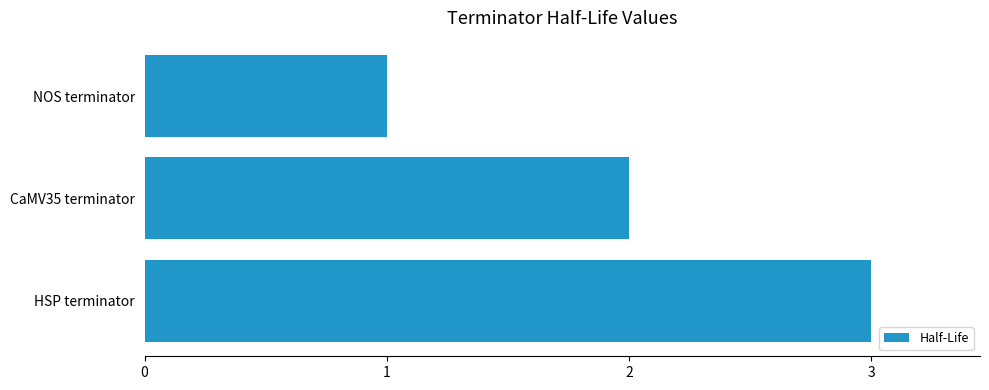

How many distinct data groups are displayed?

1